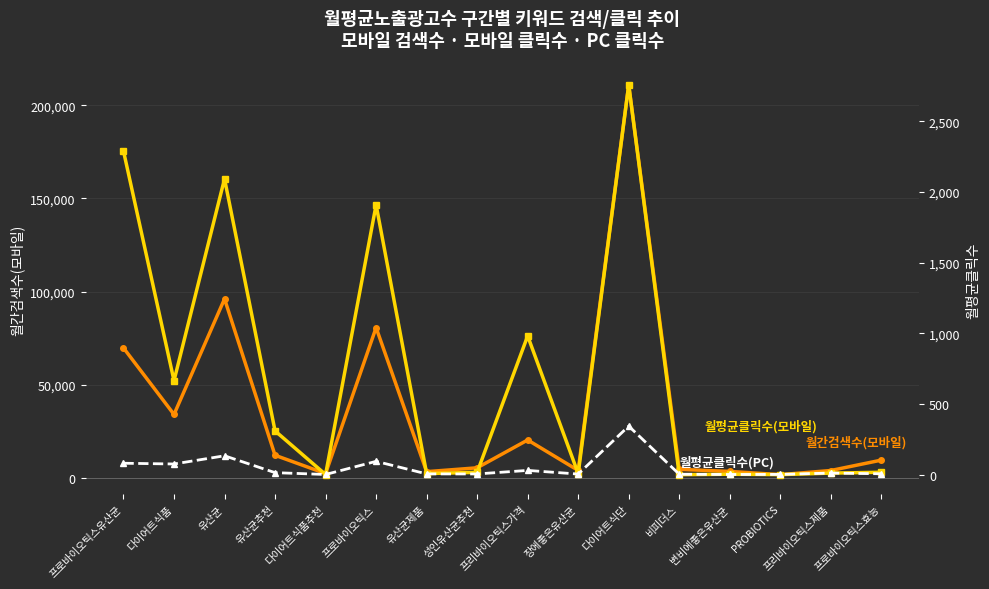

Is the value of 월평균클릭수(PC) at 다이어트식품추천 greater than the value of 월간검색수(모바일) at 다이어트식단?

No